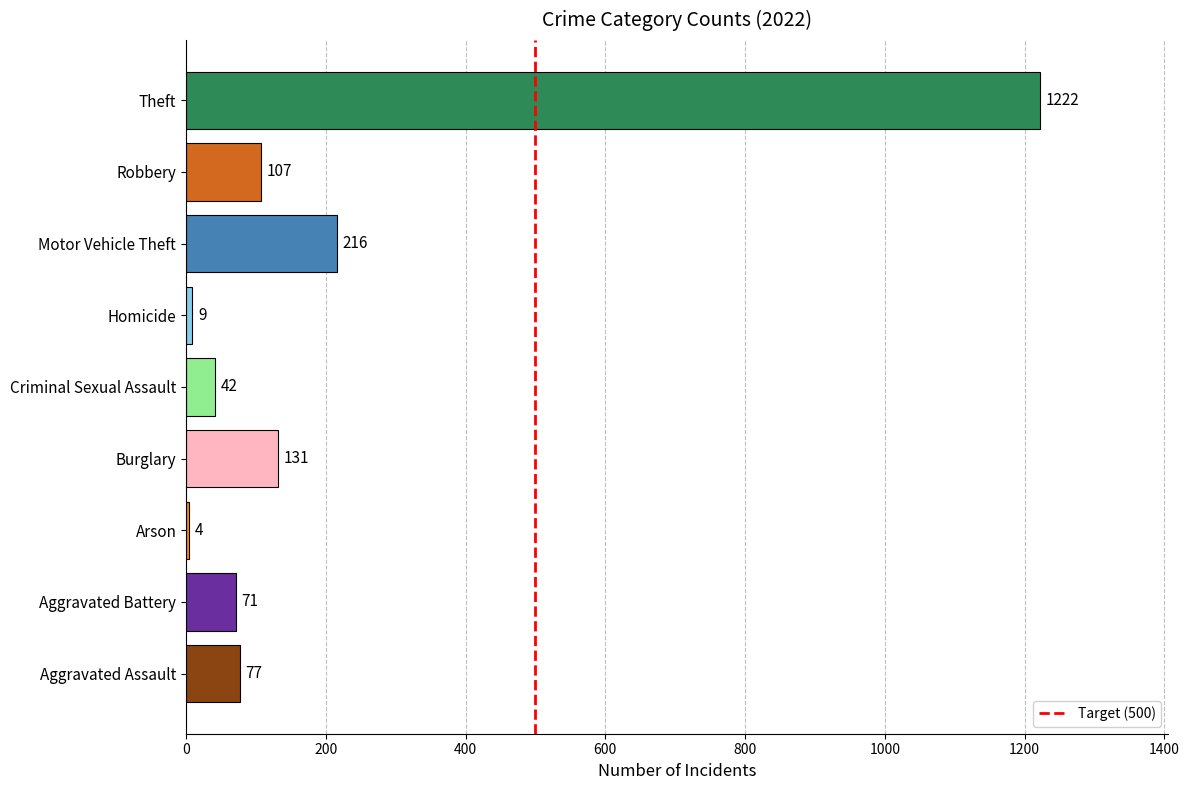

Which has a higher value, Robbery or Aggravated Assault?

Robbery